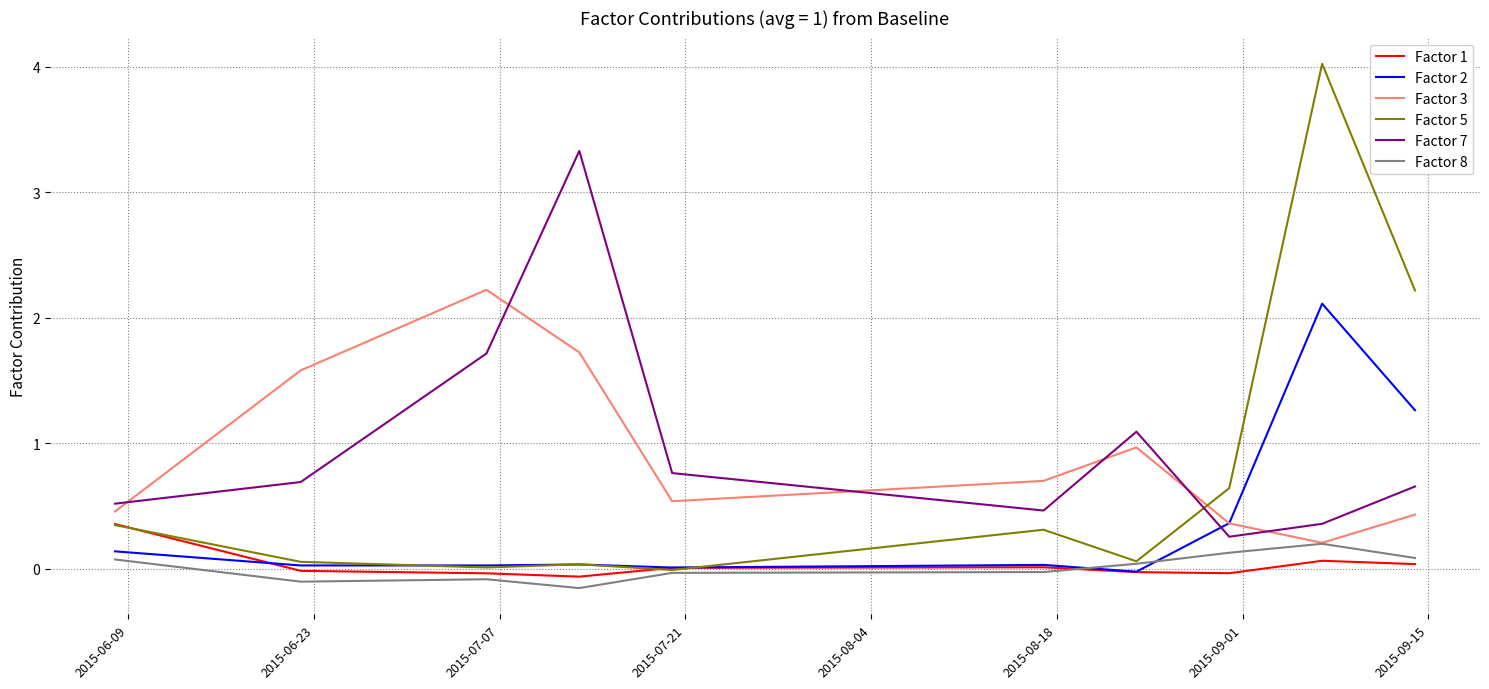

In Factor 2, how many points are lower than both neighbors (excluding endpoints)?

3